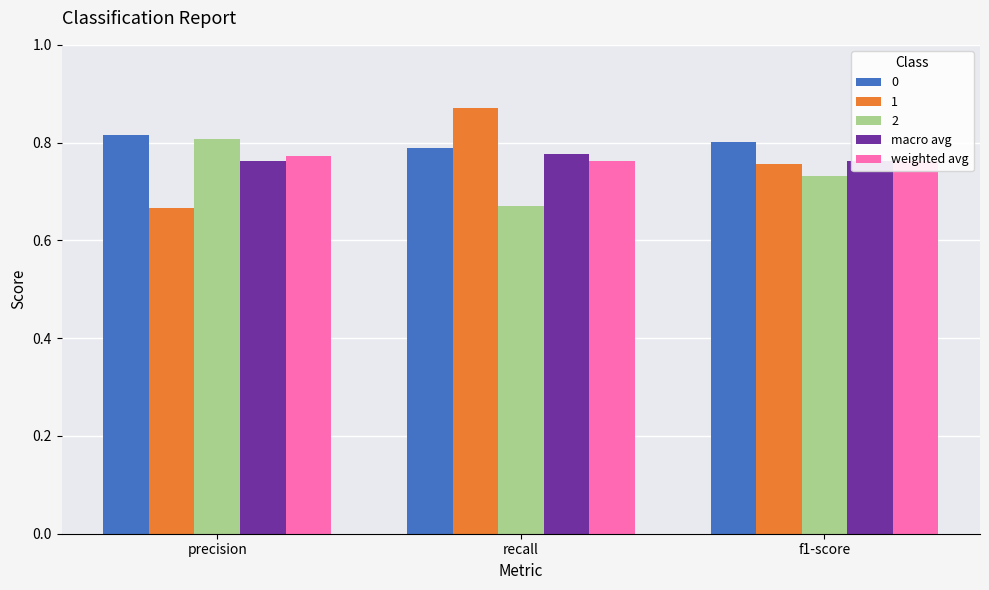

How many categories are shown in the chart?

3